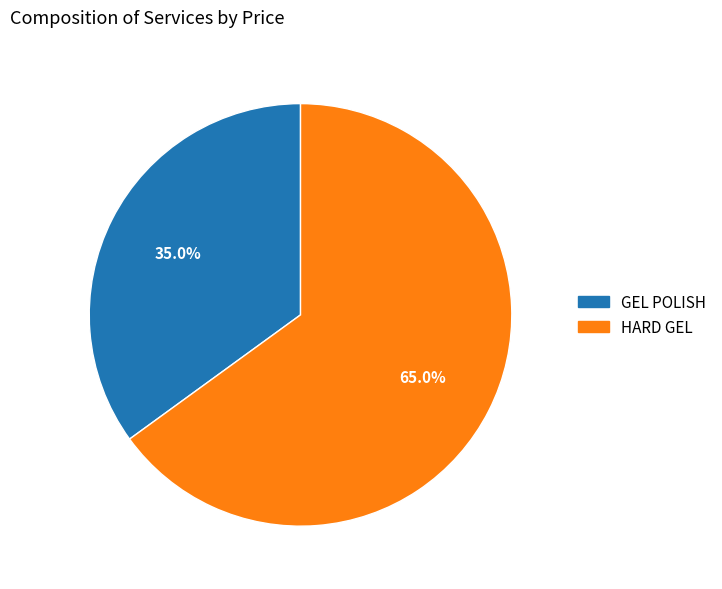

Combined, do HARD GEL and GEL POLISH account for over 50%?

Yes